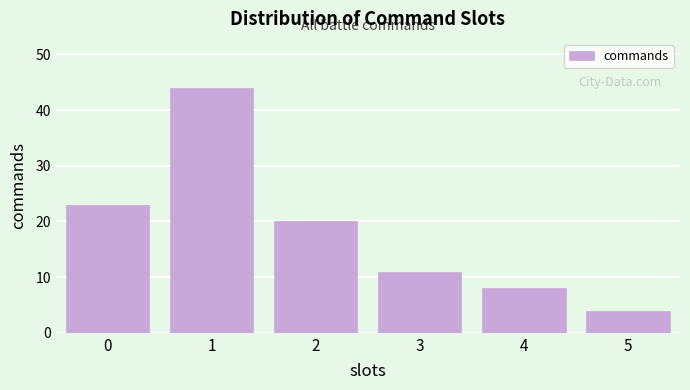

Reading right to left, what are all the values shown in this chart?

5=4	4=8	3=11	2=20	1=44	0=23